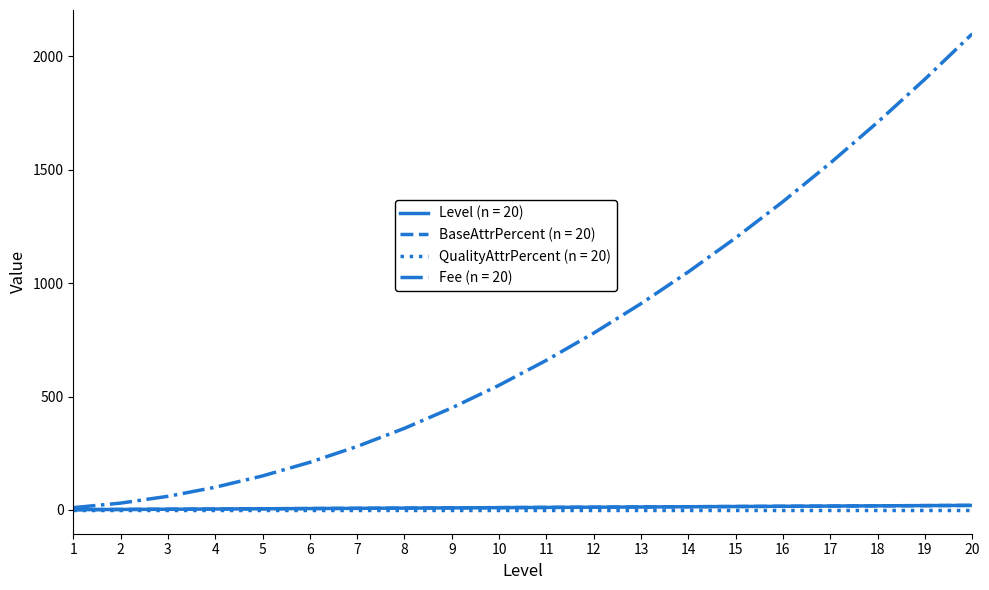

Does the chart have visible grid lines?

No